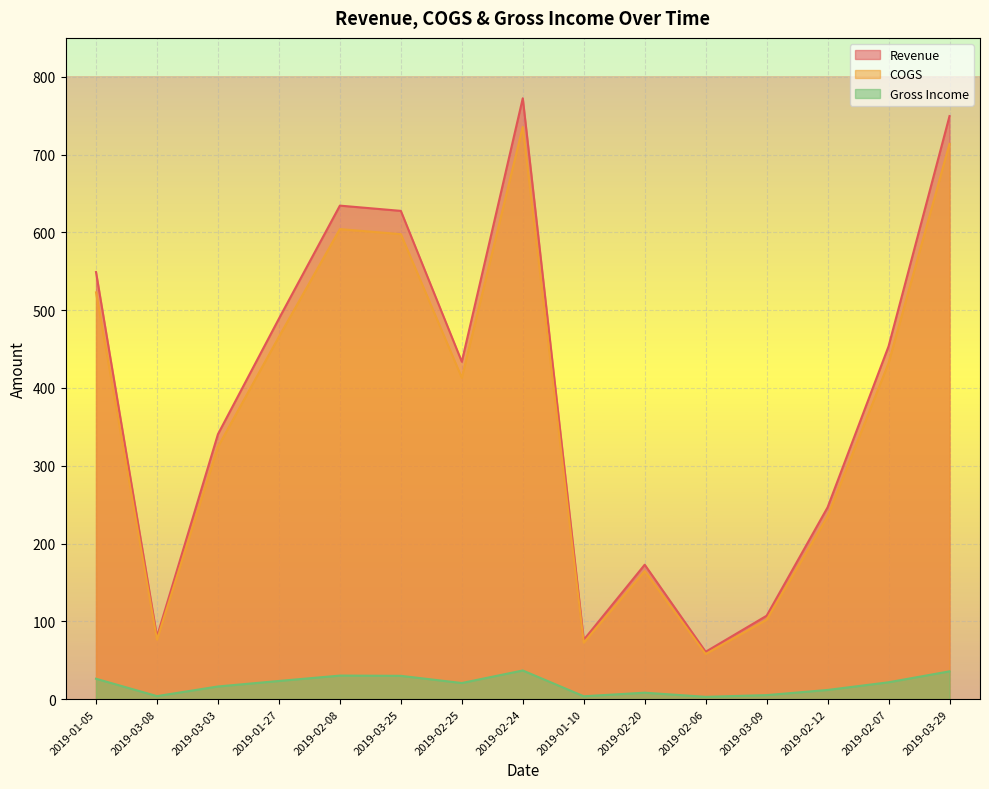

Reading left to right, extract all data points from this chart.

Revenue: 2019-01-05=549.0	2019-03-08=80.2	2019-03-03=340.5	2019-01-27=489.0	2019-02-08=634.4	2019-03-25=627.6	2019-02-25=433.7	2019-02-24=772.4	2019-01-10=76.1	2019-02-20=172.7	2019-02-06=60.8	2019-03-09=107.1	2019-02-12=246.5	2019-02-07=453.5	2019-03-29=749.5
COGS: 2019-01-05=522.8	2019-03-08=76.4	2019-03-03=324.3	2019-01-27=465.8	2019-02-08=604.2	2019-03-25=597.7	2019-02-25=413.0	2019-02-24=735.6	2019-01-10=72.5	2019-02-20=164.5	2019-02-06=57.9	2019-03-09=102.0	2019-02-12=234.8	2019-02-07=431.9	2019-03-29=713.8
Gross Income: 2019-01-05=26.1	2019-03-08=3.8	2019-03-03=16.2	2019-01-27=23.3	2019-02-08=30.2	2019-03-25=29.9	2019-02-25=20.7	2019-02-24=36.8	2019-01-10=3.6	2019-02-20=8.2	2019-02-06=2.9	2019-03-09=5.1	2019-02-12=11.7	2019-02-07=21.6	2019-03-29=35.7